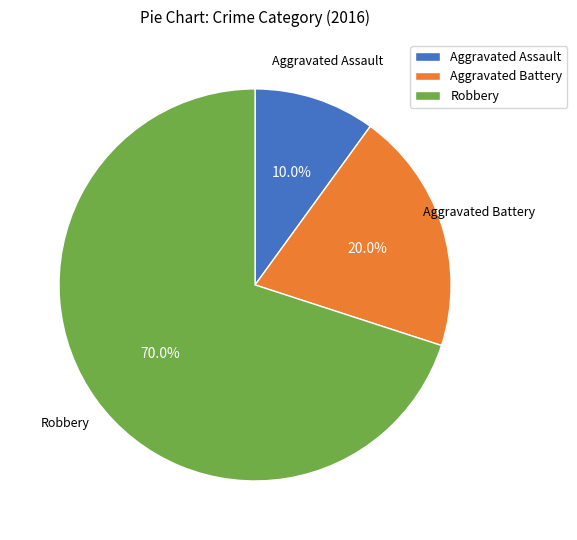

The Robbery slice represents 76% of the pie. True or false?

False